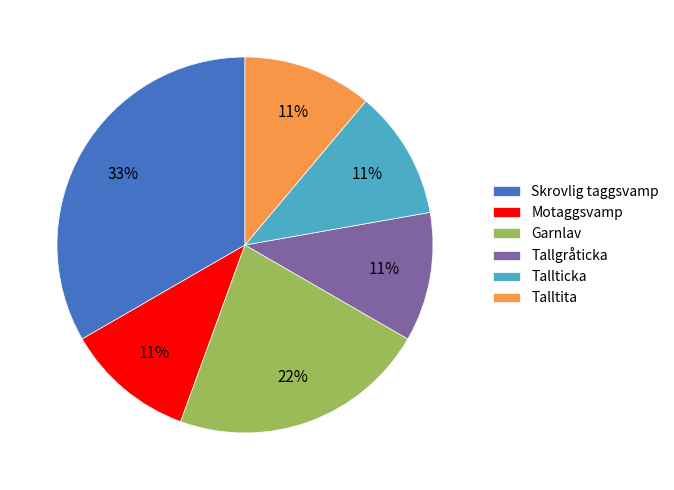

Does any single category account for the majority?

No